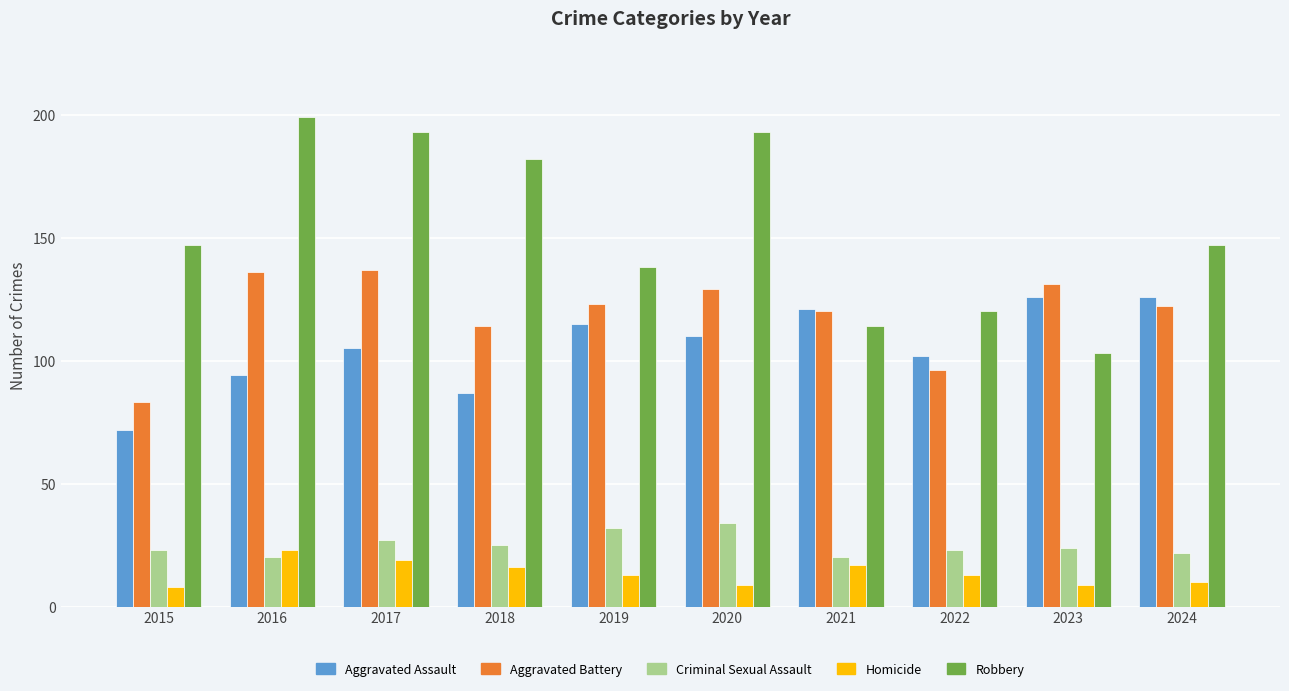

What is the difference between the maximum and minimum values in the Homicide series?

15